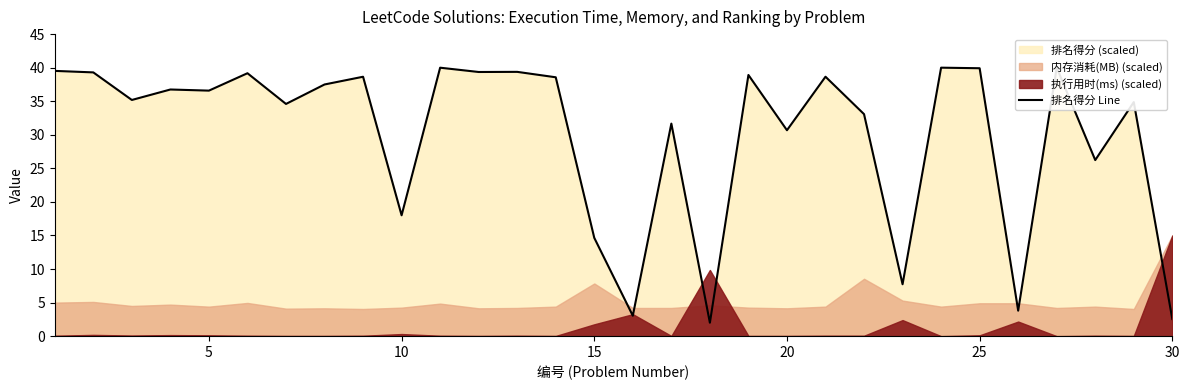

True or false: the data shows 11.0 at 25.

False